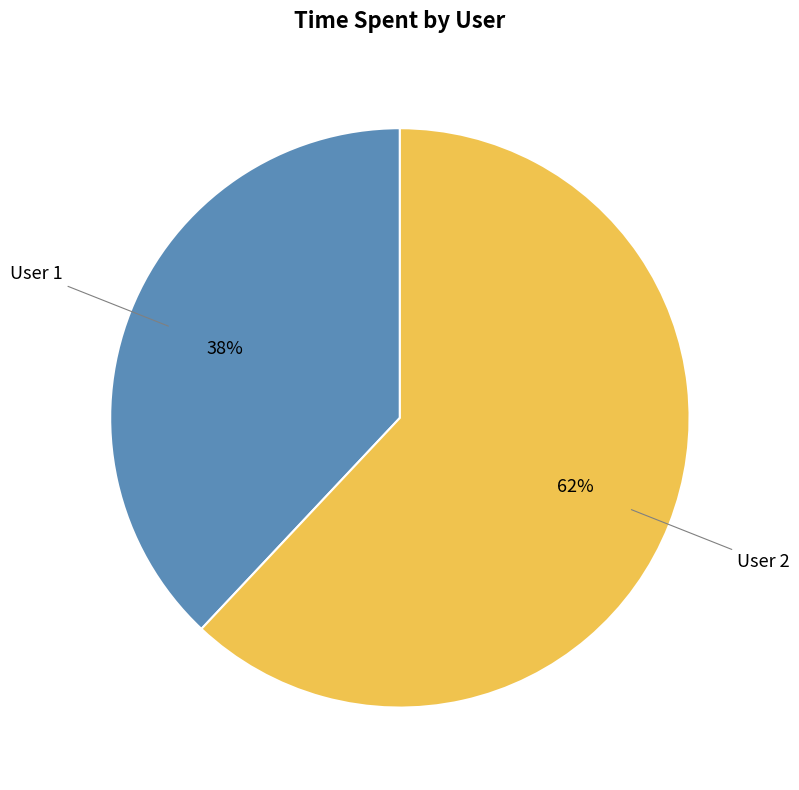

Combined, do User 1 and User 2 account for over 50%?

Yes